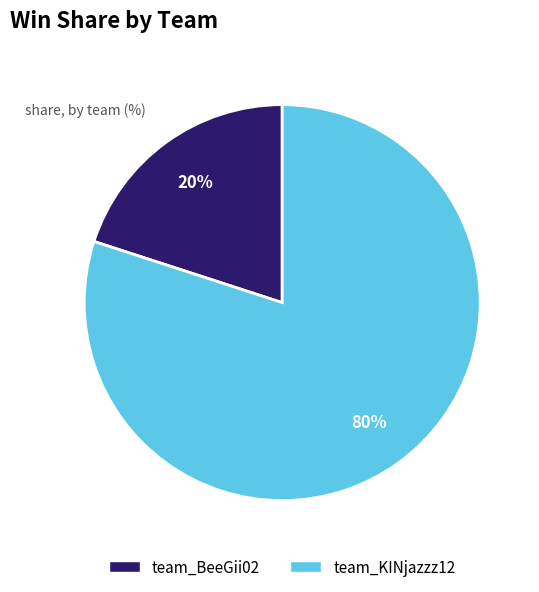

What percentage is the team_BeeGii02 slice, to the nearest percent?

20%